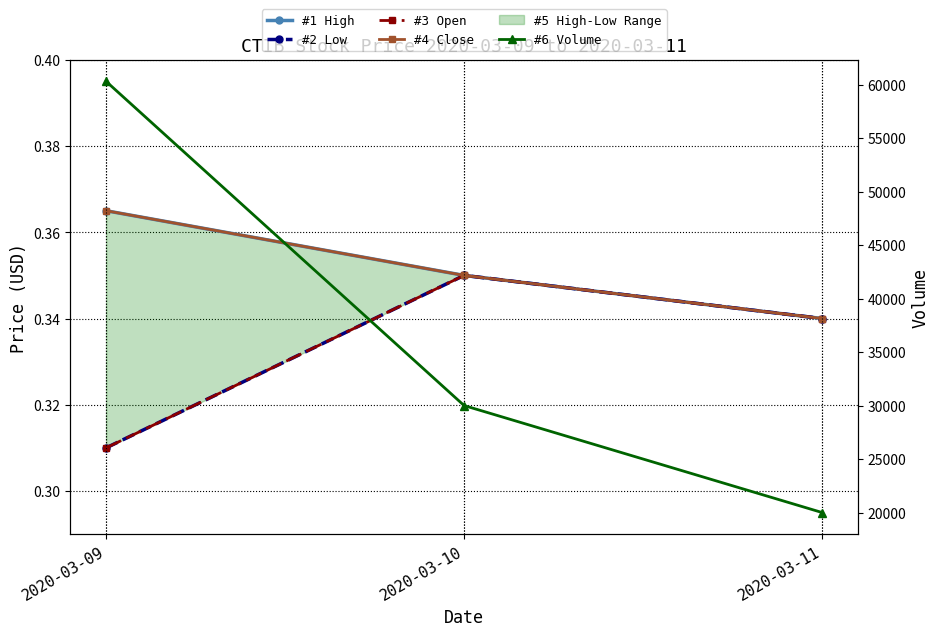

Is the value of #1 High at 2020-03-10 greater than the value of #6 Volume at 2020-03-09?

No